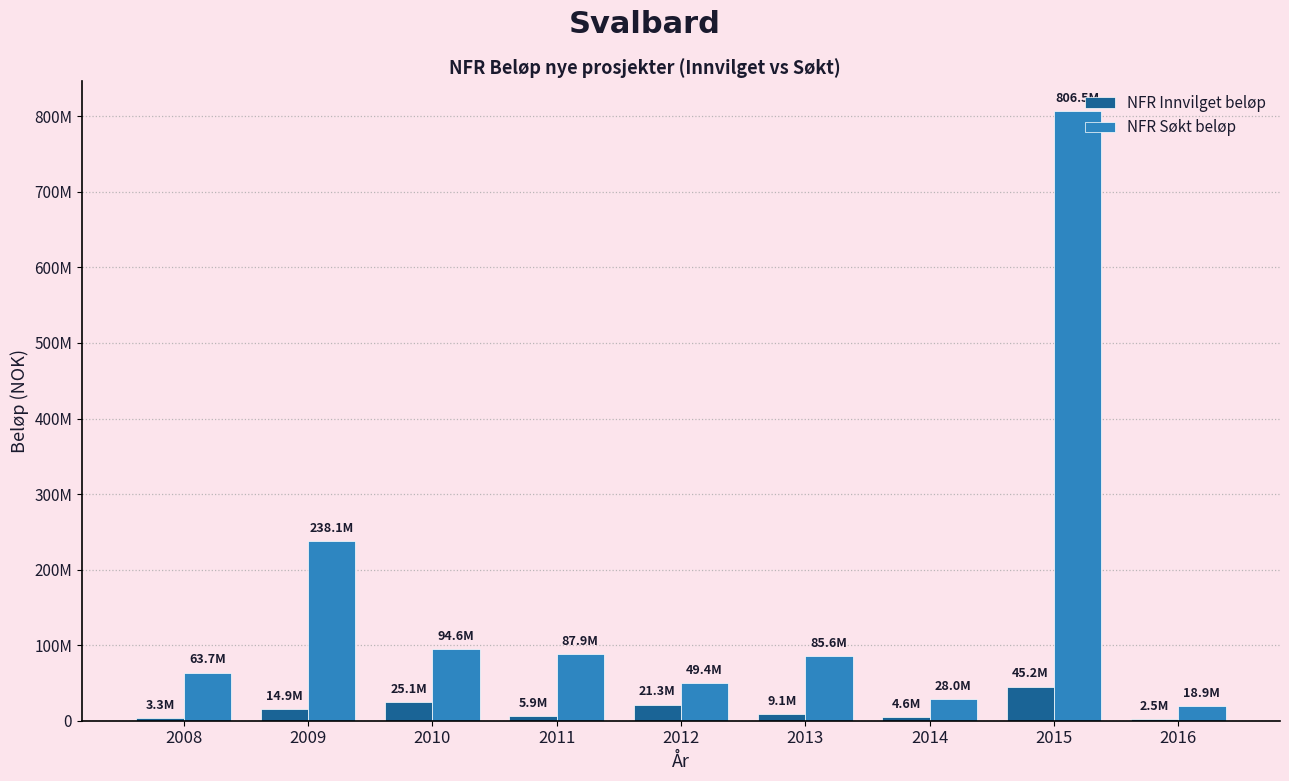

What is the difference between the maximum and minimum values in the NFR Innvilget beløp series?

42644632.6